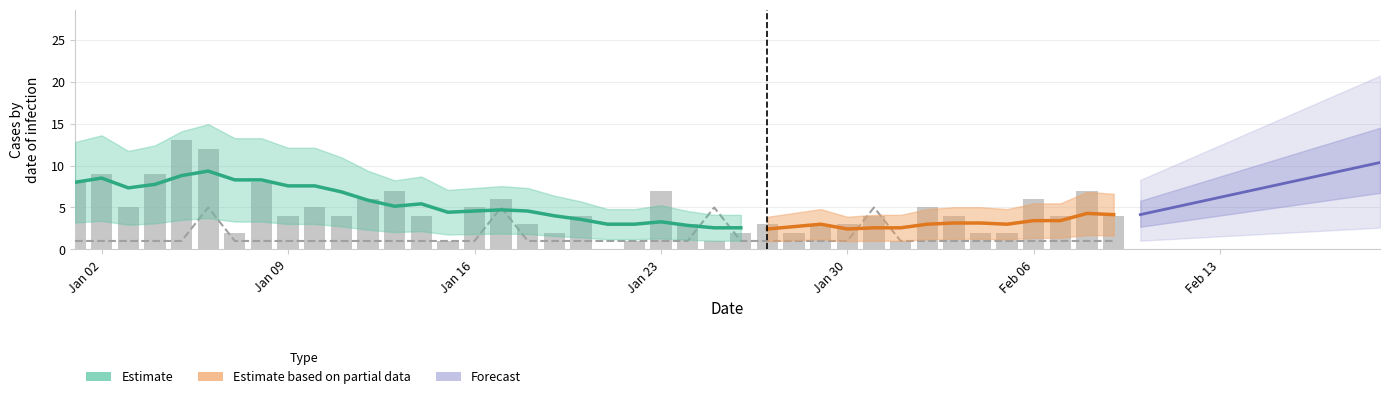

Where does the 0 series first go above 4?

Jan 02